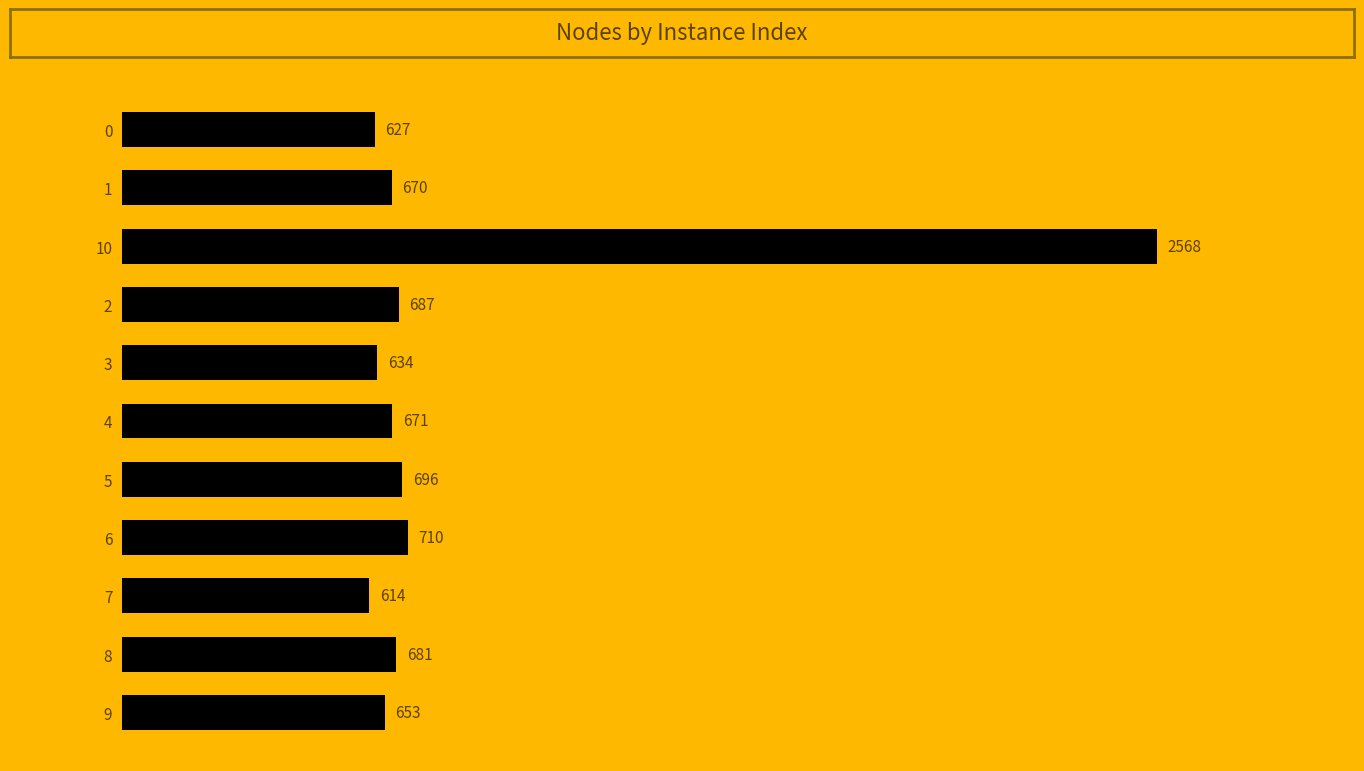

What is the average value?

837